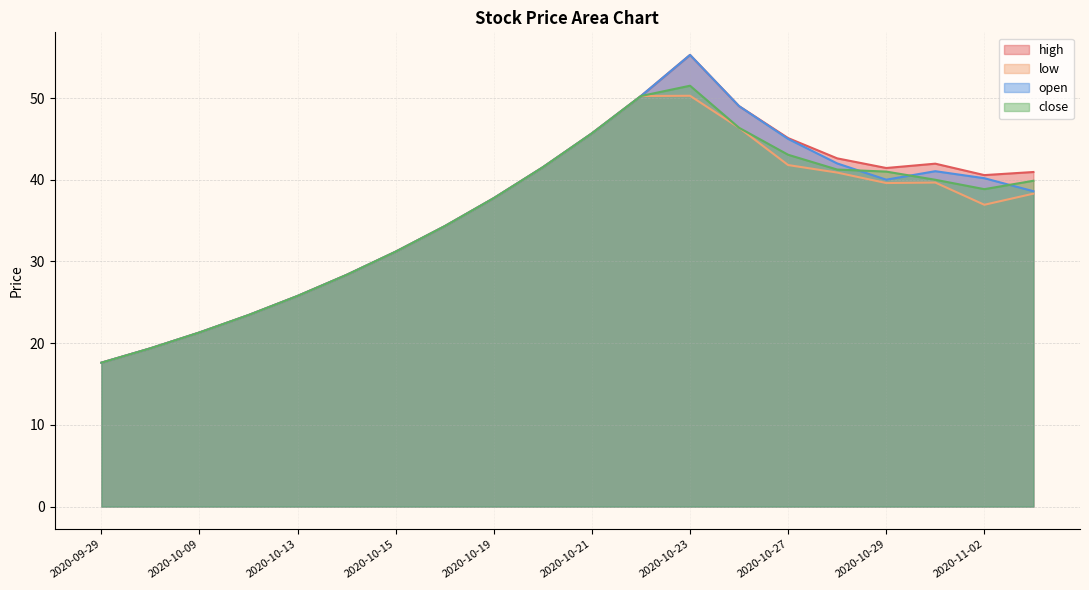

At how many categories does at least one series exceed 19?

19